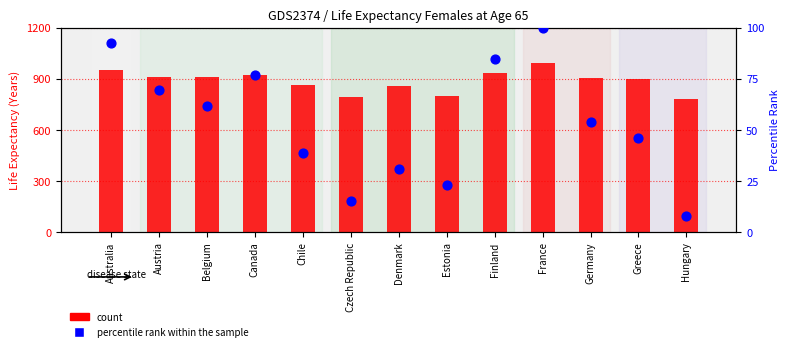

What is the total value across all series at Czech Republic?

807.4